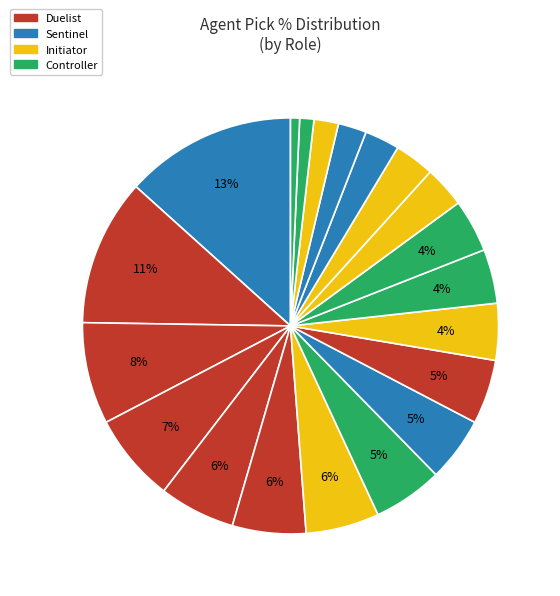

Count the number of slices in the pie.

20